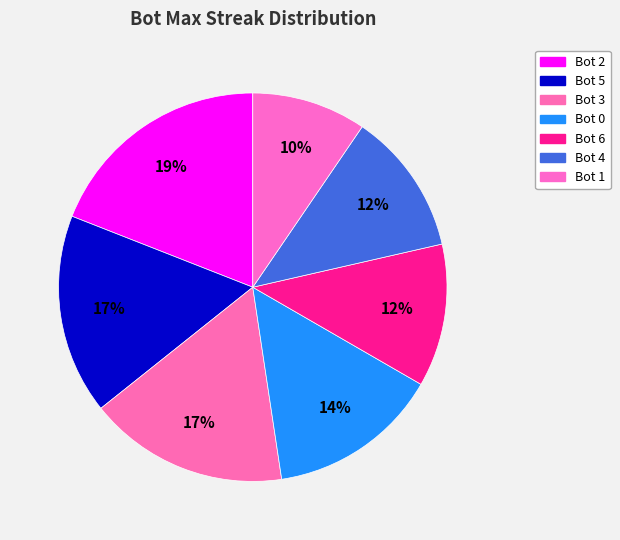

Do Bot 3 and Bot 5 together represent more than half of the pie?

No